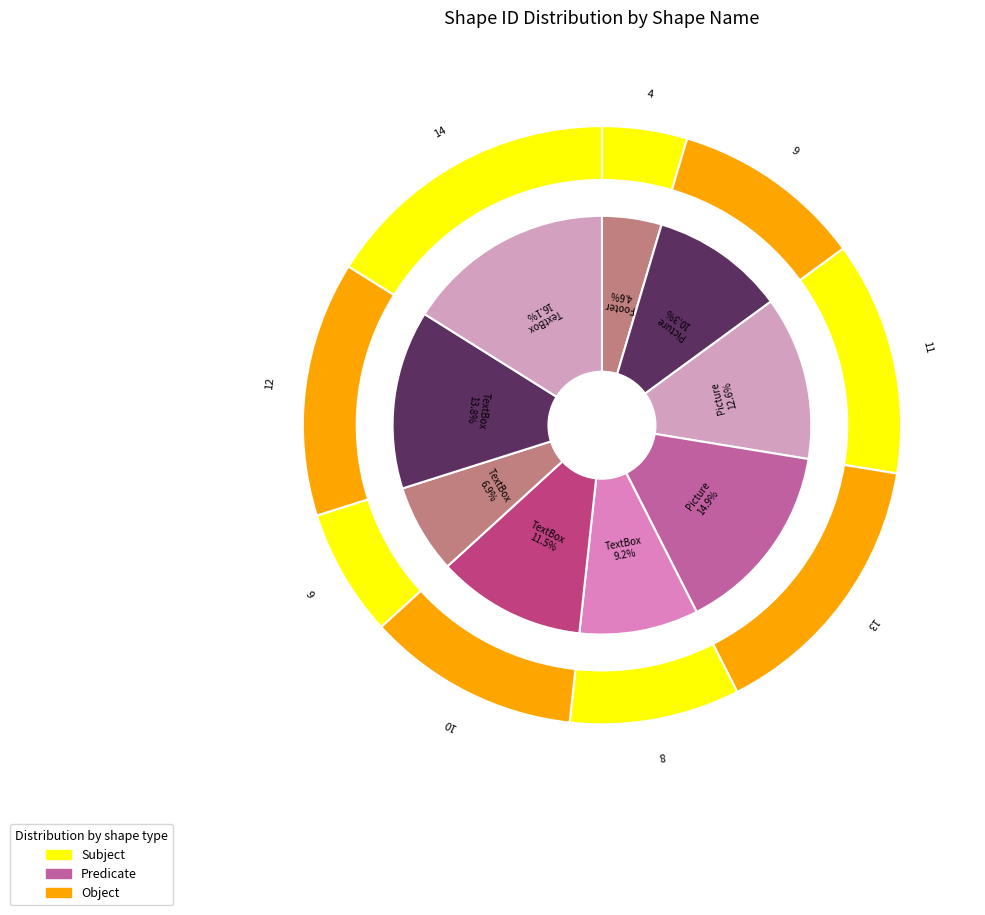

To the nearest percent, what is the average slice percentage?

11%